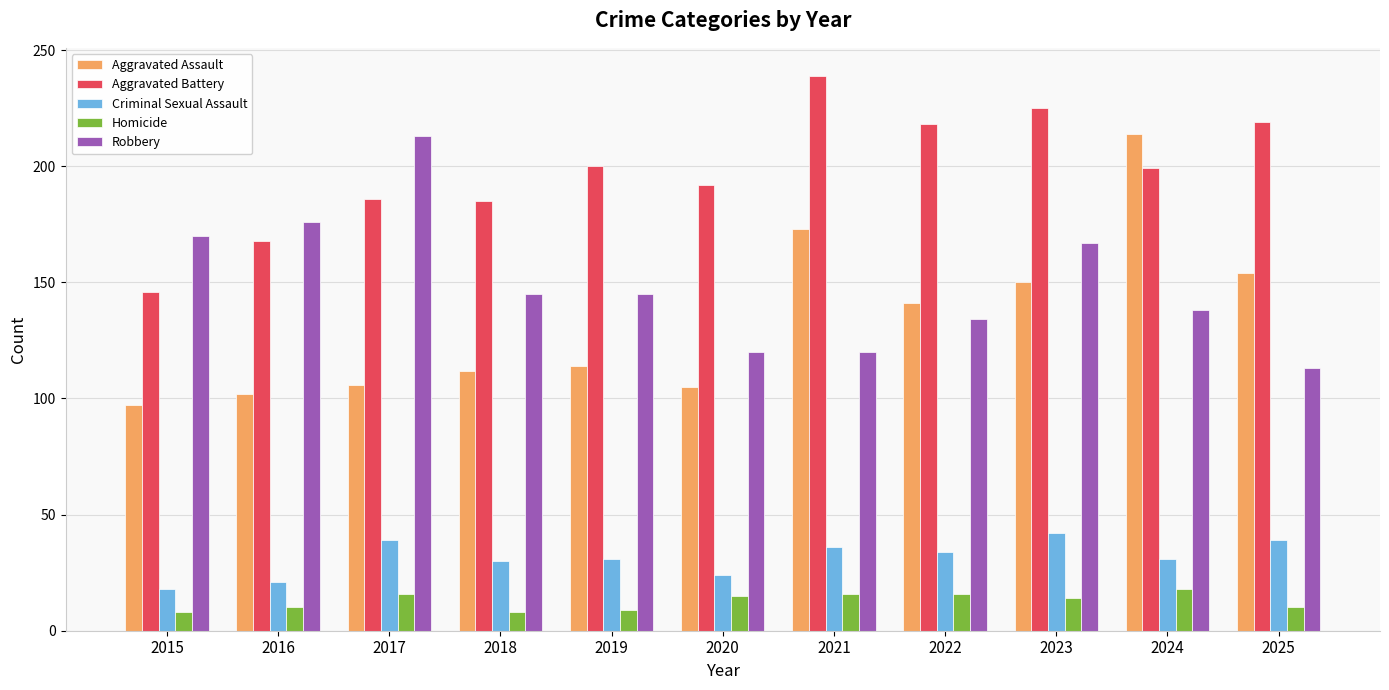

Does the chart contain any negative values?

No